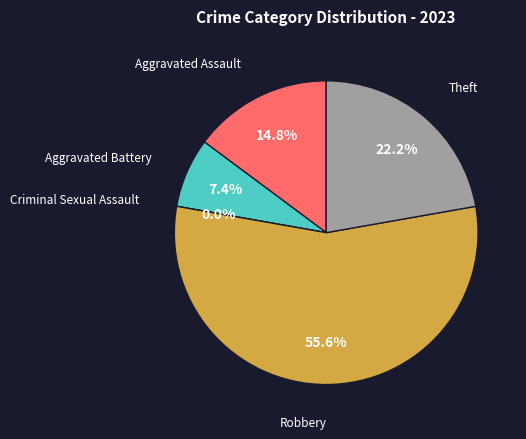

How many segments does this pie chart have?

5